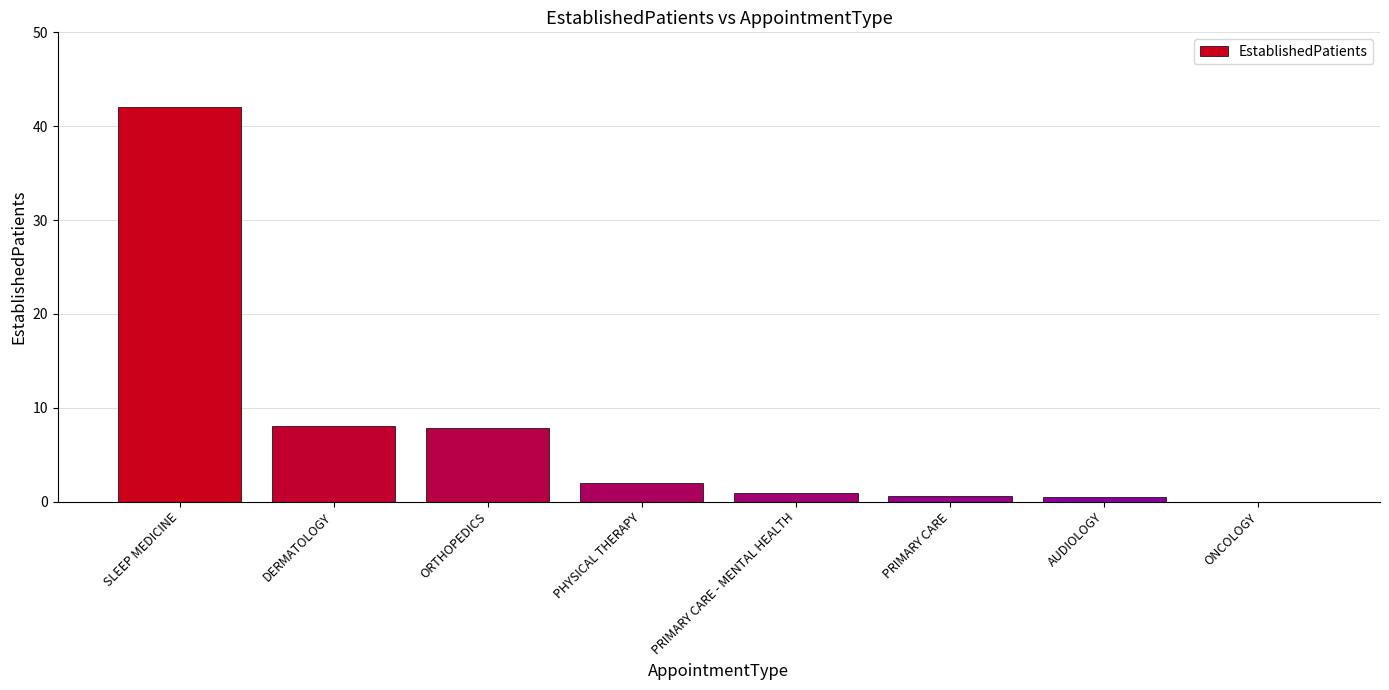

The value at ONCOLOGY is -27.5. True or false?

False